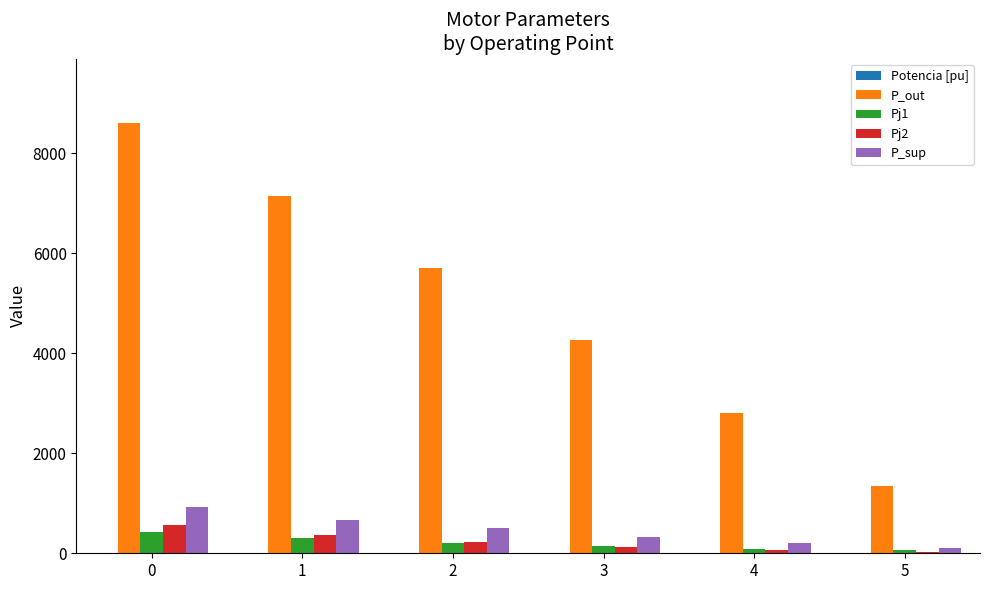

Which series changed the most between 1 and 5?

P_out